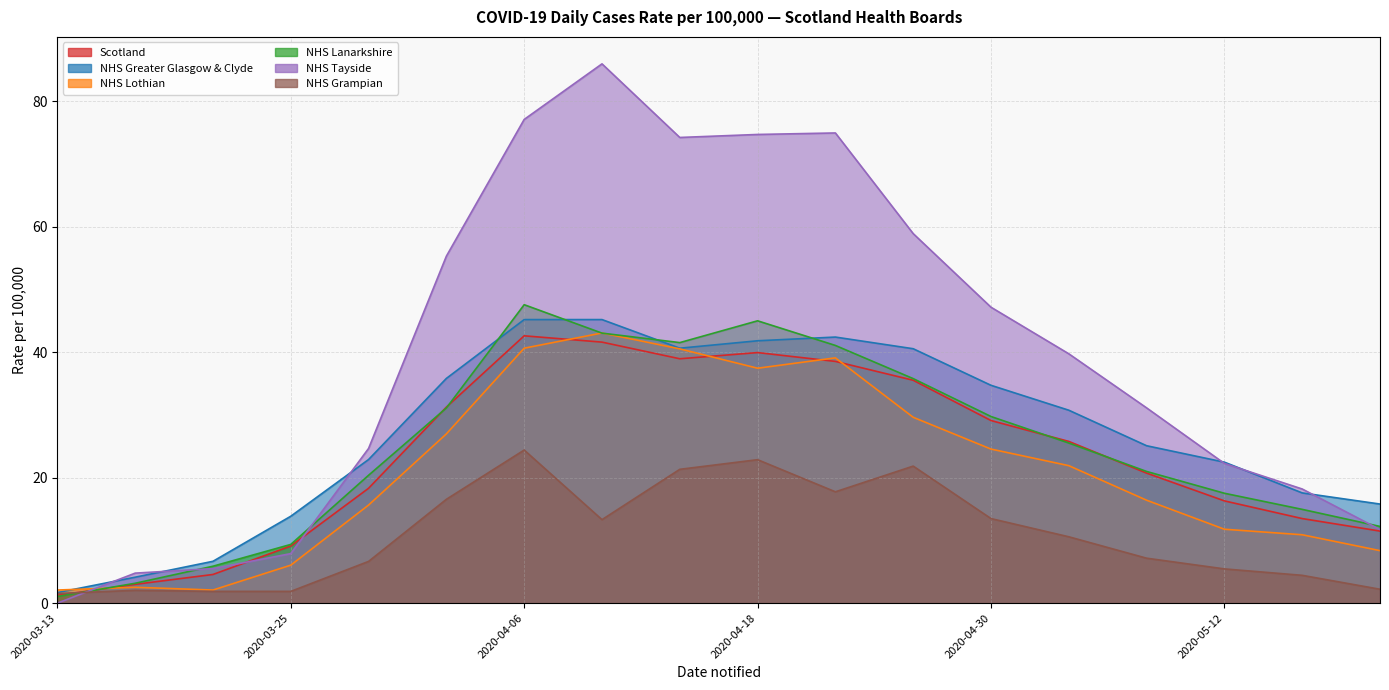

List the labels in order of NHS Greater Glasgow & Clyde value, largest first.

2020-04-06, 2020-04-10, 2020-04-22, 2020-04-18, 2020-04-14, 2020-04-26, 2020-04-02, 2020-04-30, 2020-05-04, 2020-05-08, 2020-03-29, 2020-05-12, 2020-05-16, 2020-05-20, 2020-03-25, 2020-03-21, 2020-03-17, 2020-03-13